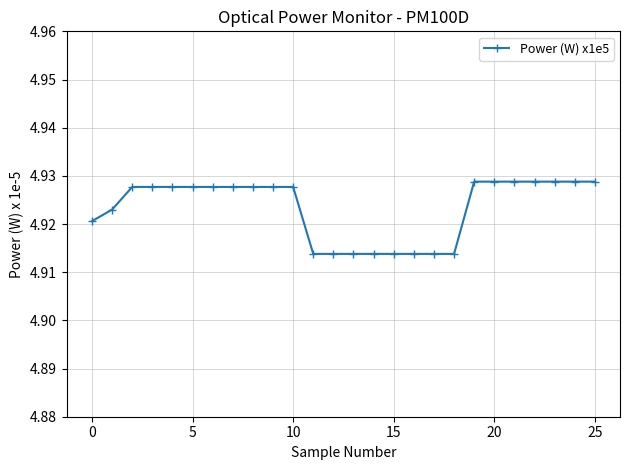

What is the sum of all values?

128.0